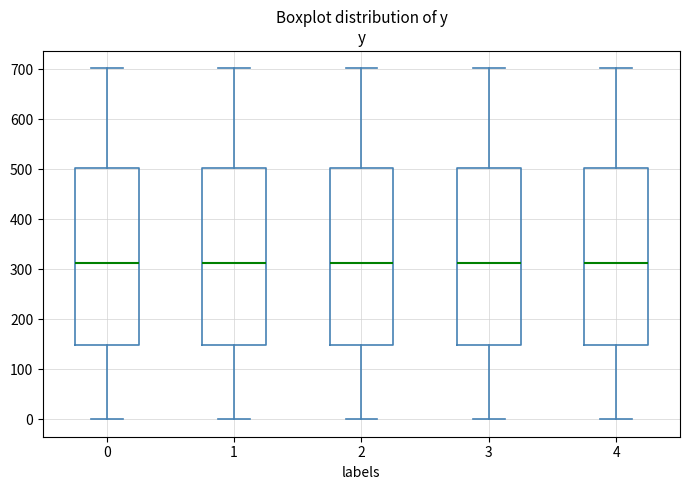

Where does the median line of the box at x = 0 sit on the y-axis? The values are not printed on the chart, so give them approximately, as read against the axis.

310